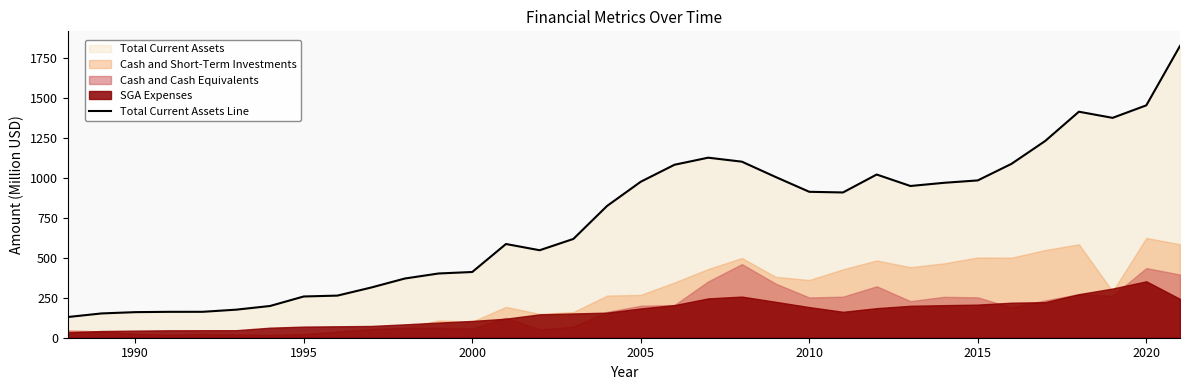

What is the minimum value for Total Current Assets Line?

129.7